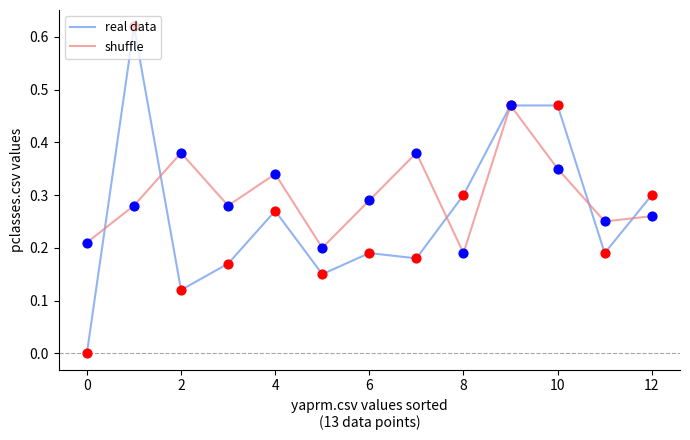

What are all the series names shown in the legend?

real data, shuffle